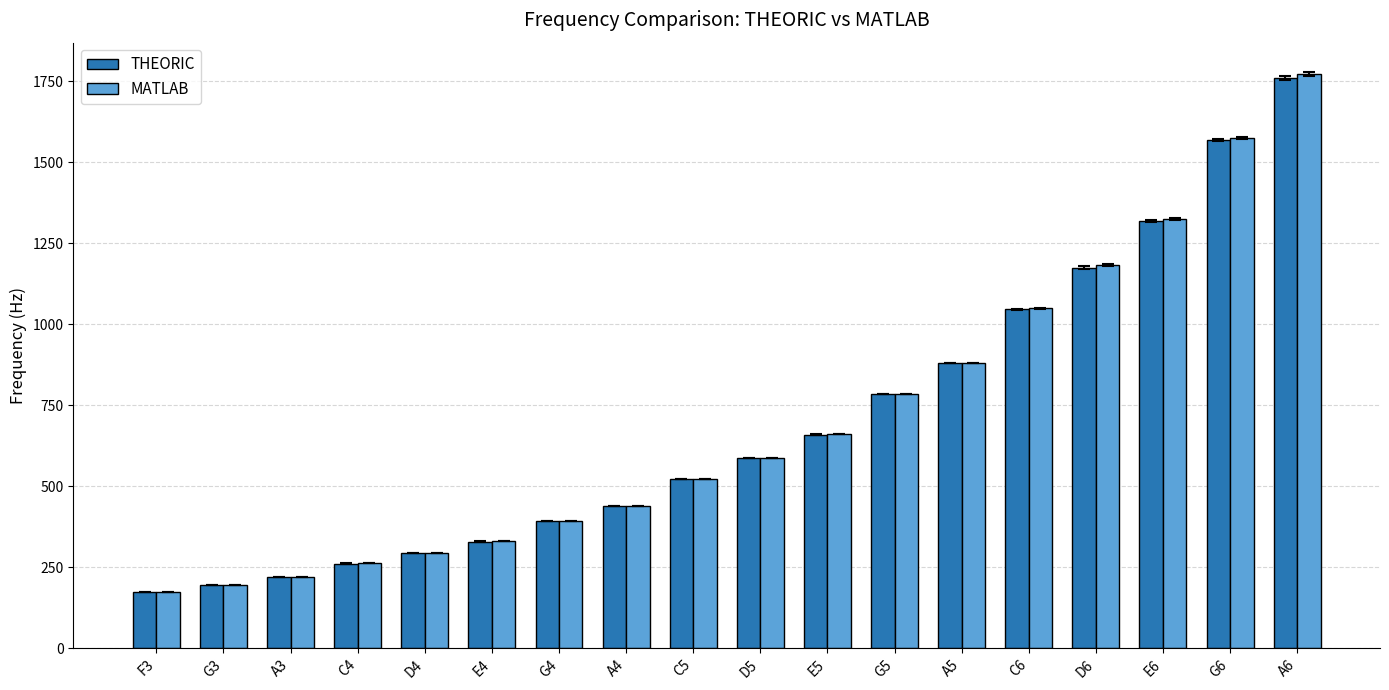

What is the total value across all series at G3?

392